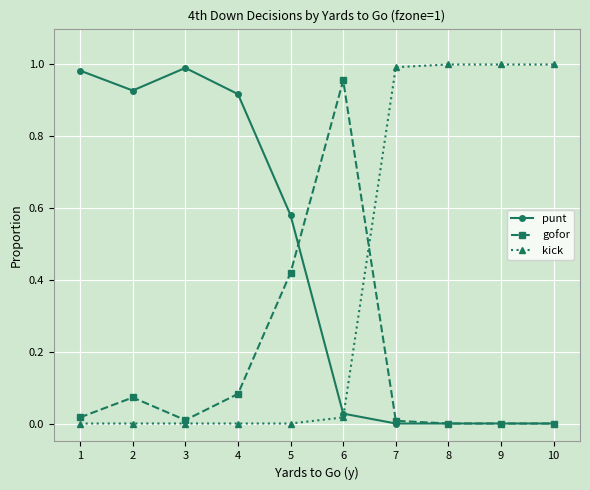

Where is the first local minimum for punt?

2